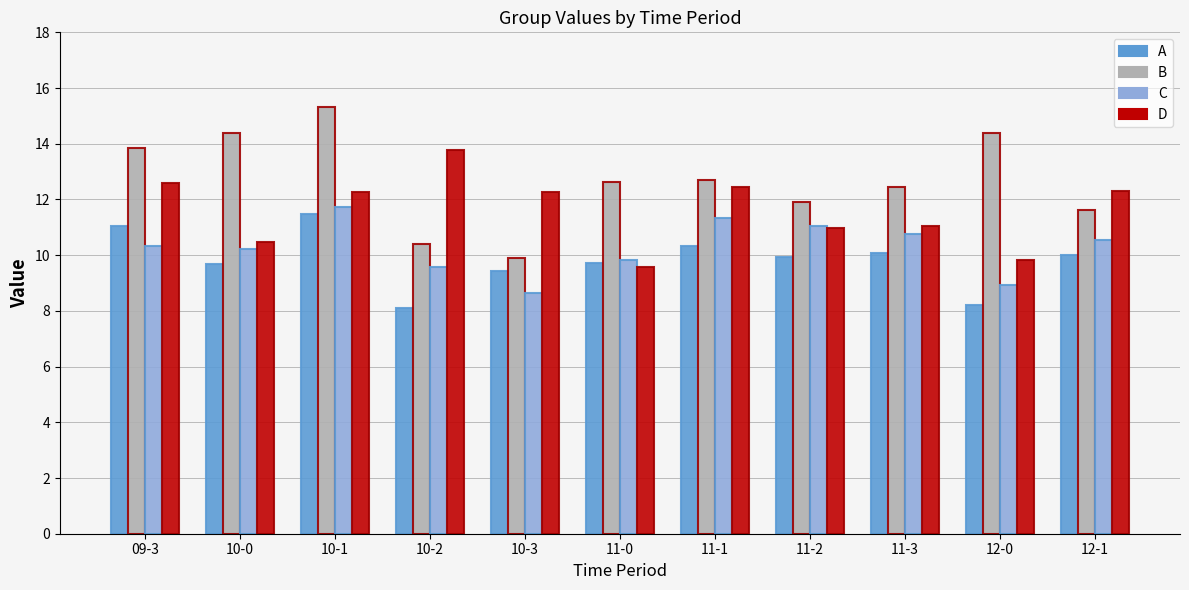

What is the sum of the D values at 10-3 and 11-2?

23.3